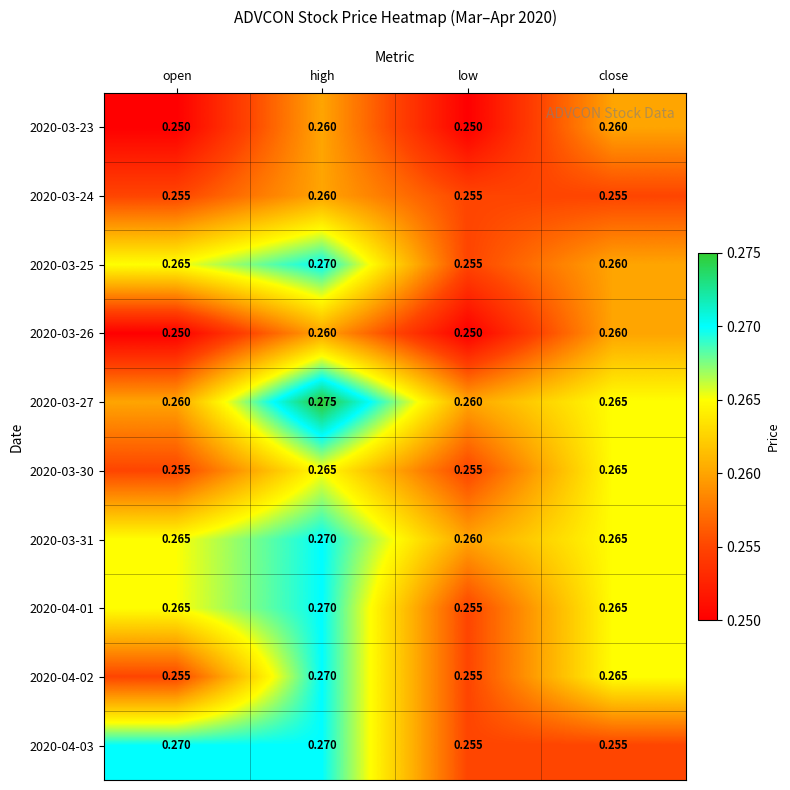

At which category is the sum across all series the highest?

high